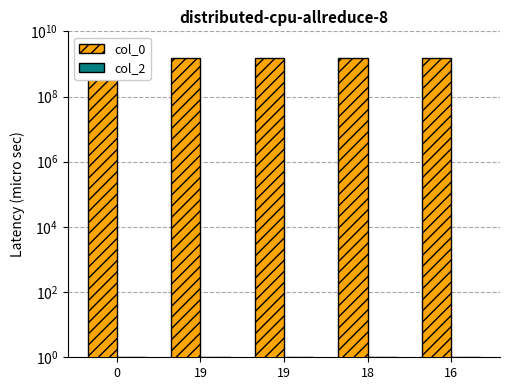

What is the maximum value for col_0?

1516594615